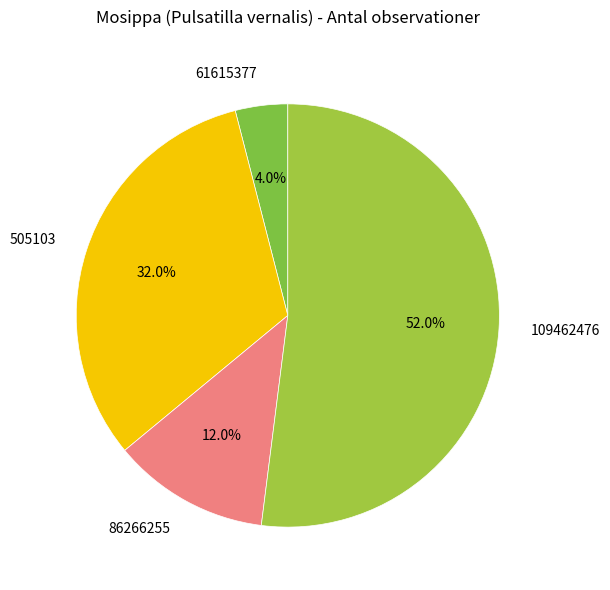

Which has a higher value, 109462476 or 86266255?

109462476